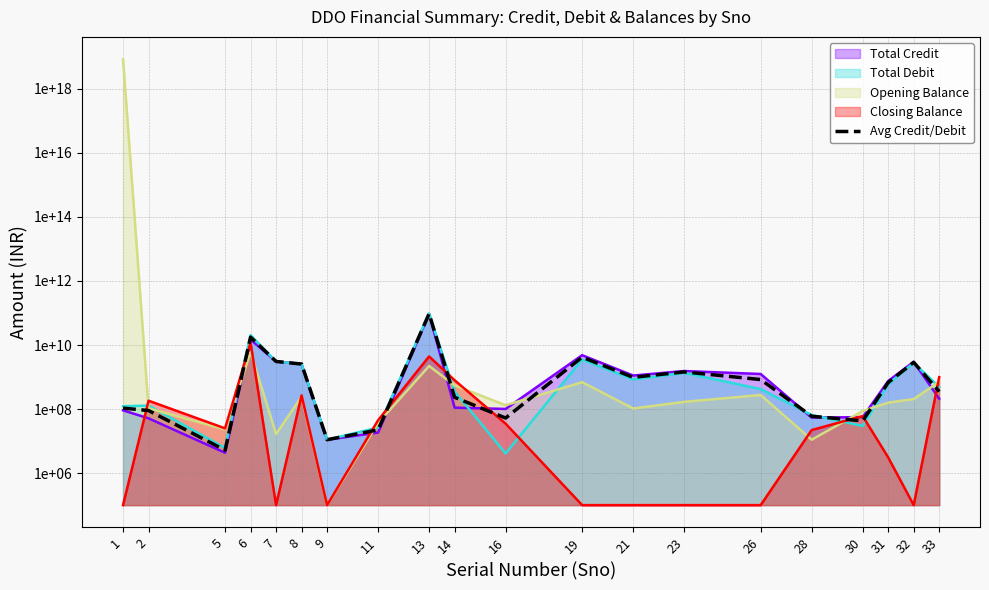

What is the change in value from 13 to 30?

-94980694335.0